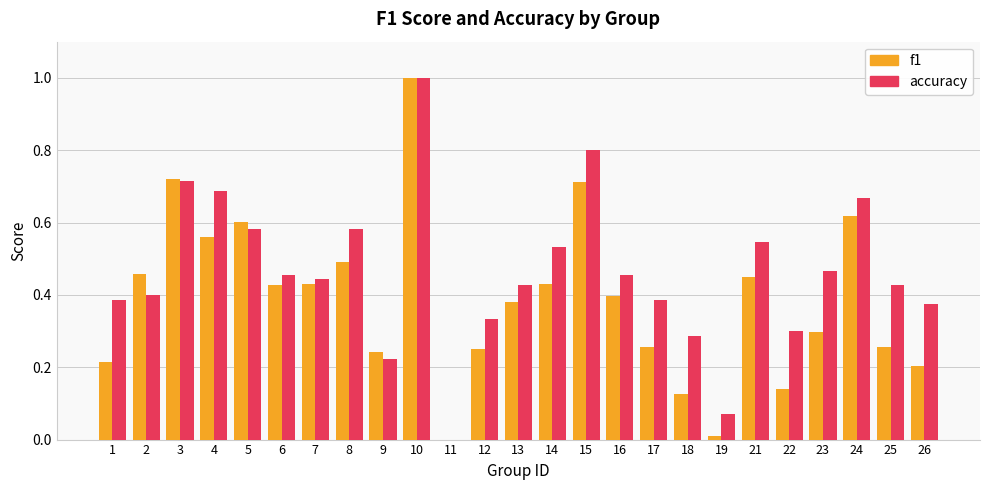

Which series has the largest total across all categories?

accuracy